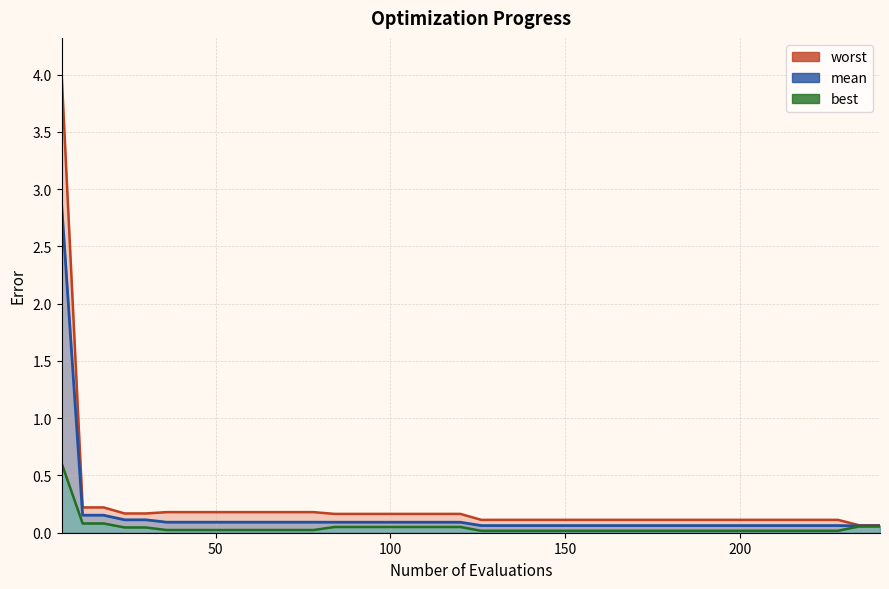

Which series has the largest total across all categories?

worst